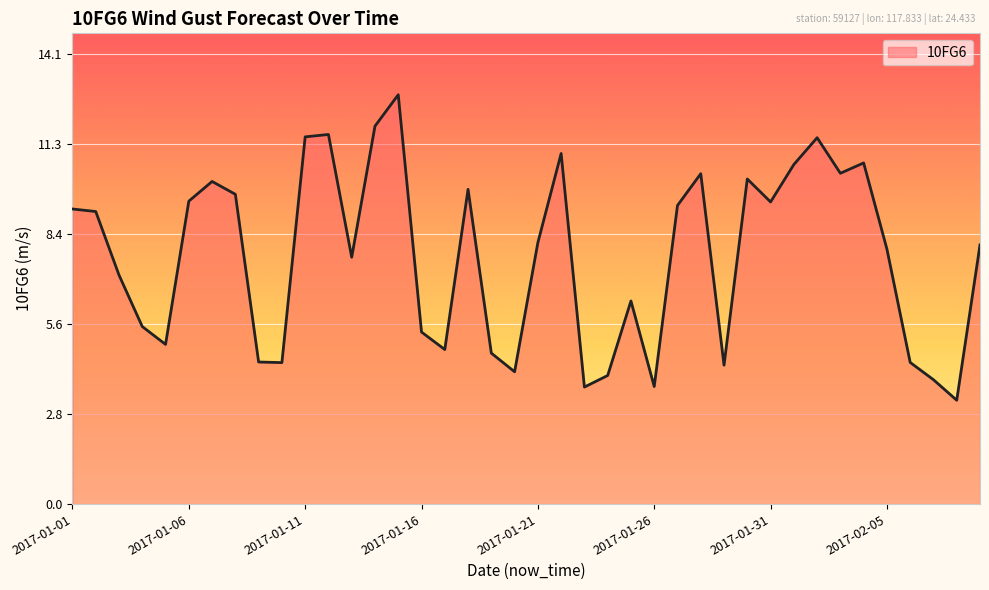

What is the minimum value shown in the chart?

3.2